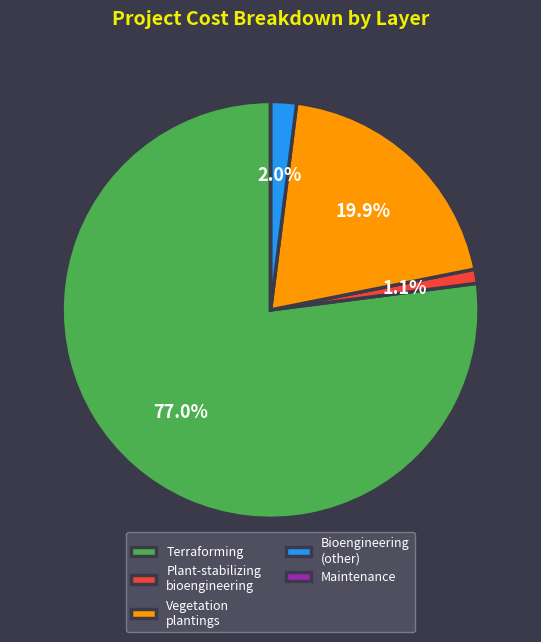

Do Terraforming and Bioengineering (other) together represent more than half of the pie?

Yes